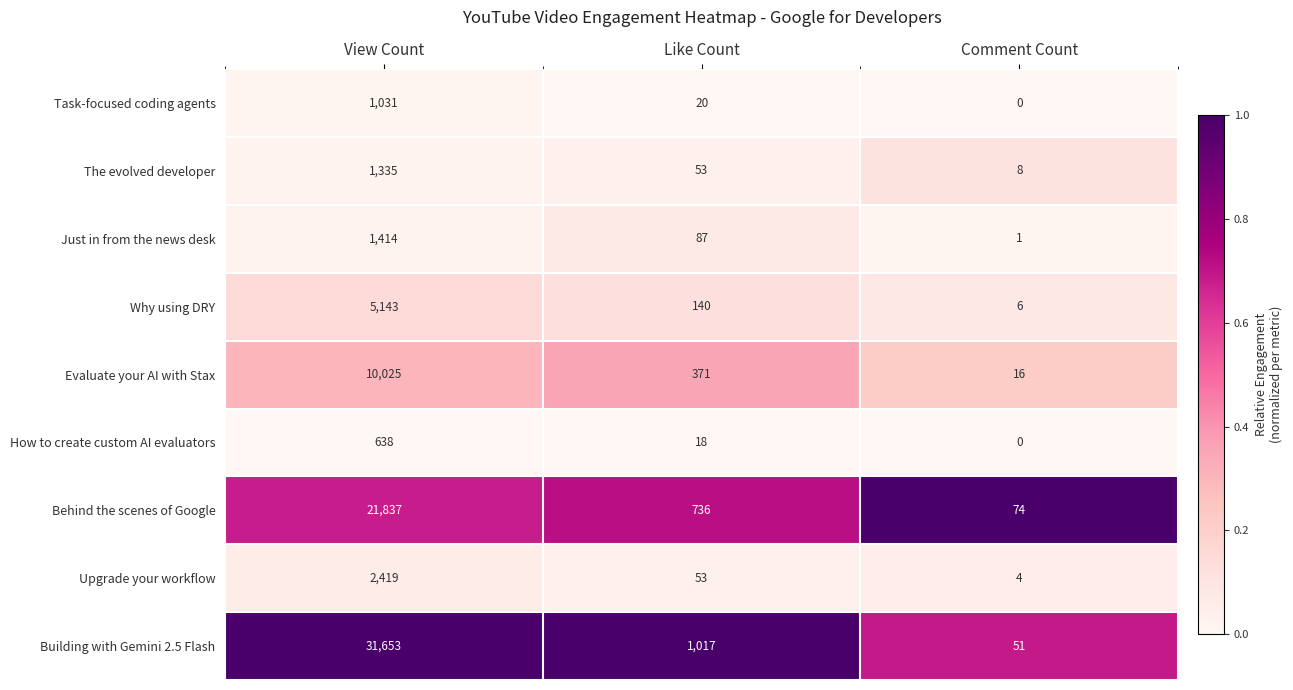

List the series in order of their peak value, highest first.

Building with Gemini 2.5 Flash, Behind the scenes of Google, Evaluate your AI with Stax, Why using DRY, Upgrade your workflow, Just in from the news desk, The evolved developer, Task-focused coding agents, How to create custom AI evaluators